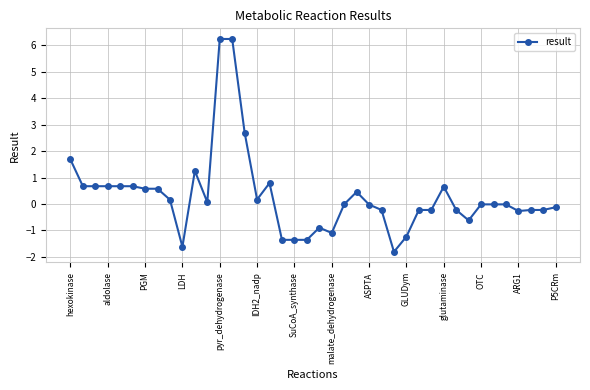

True or false: the data has more than 1 interior local peaks.

True